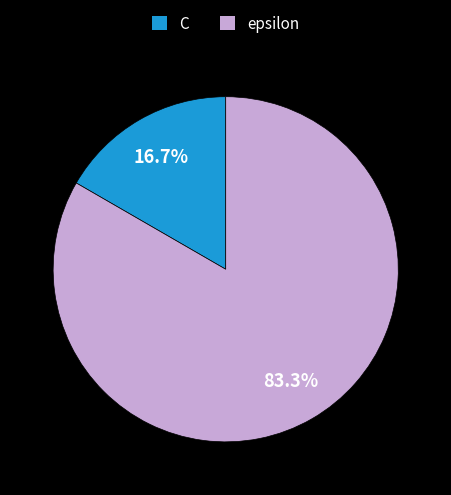

What percentage is the C slice, to the nearest percent?

17%